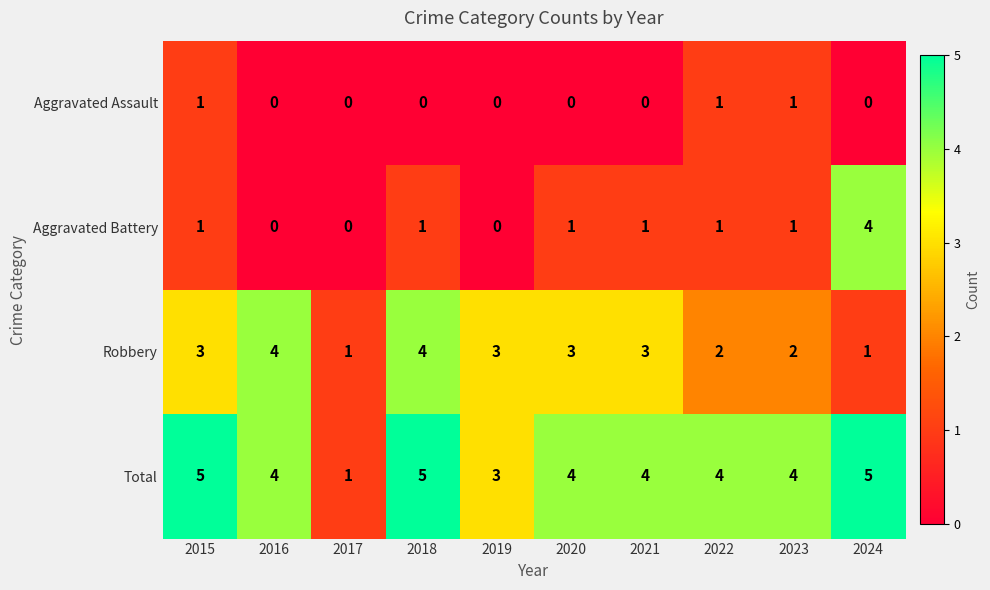

What is the difference between the maximum and second lowest values in the Aggravated Battery series?

4